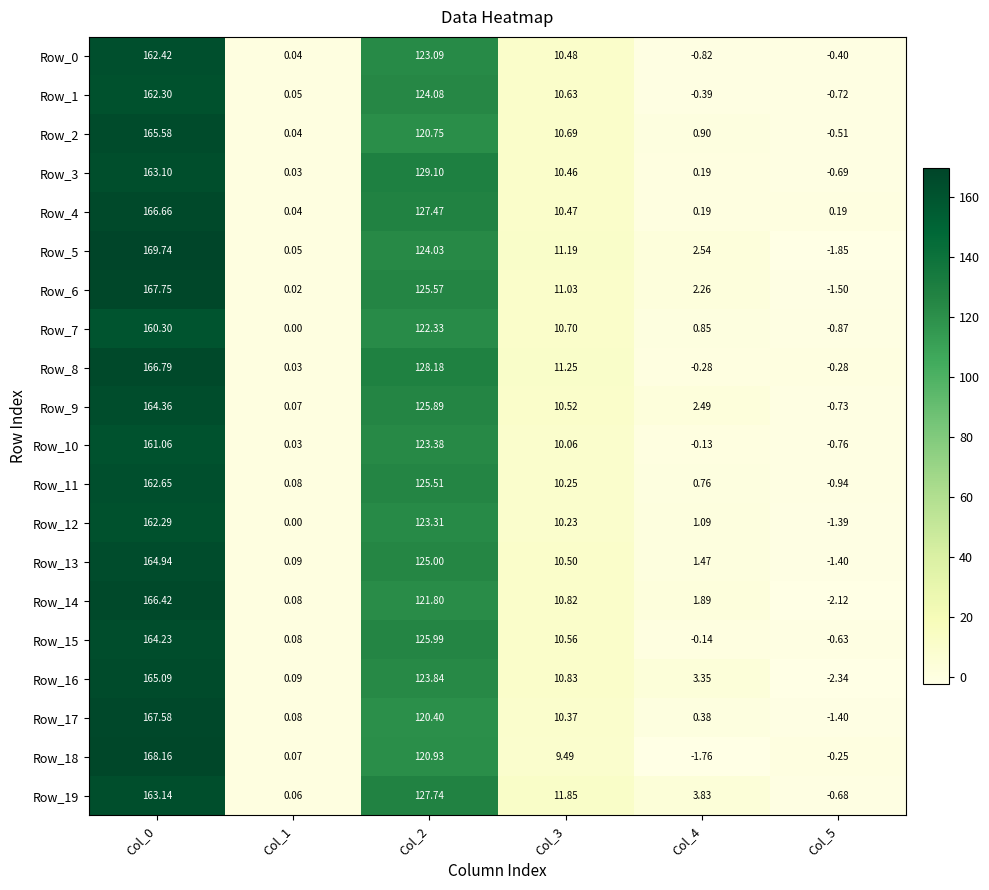

What is the greatest value displayed?

169.7